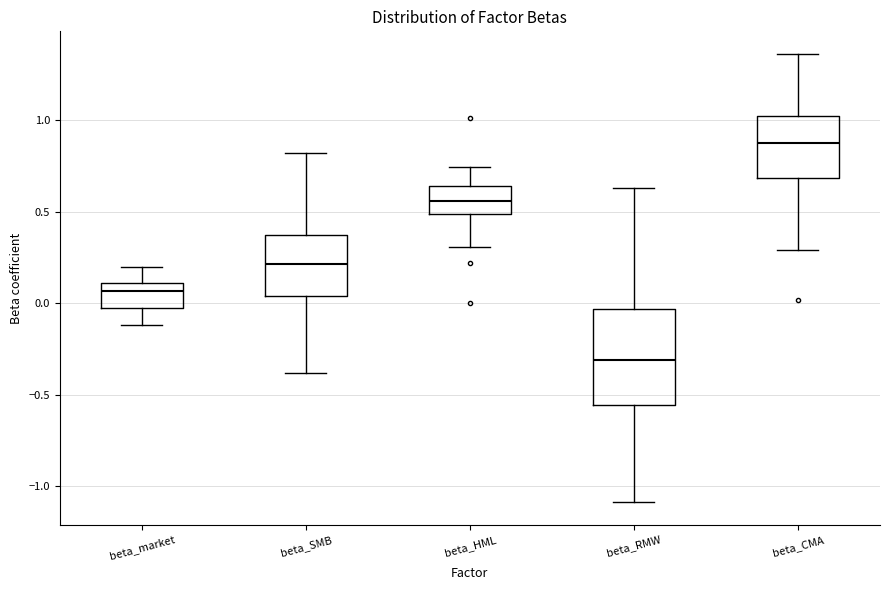

Where does the lower whisker of the box for beta_market end on the y-axis? The values are not printed on the chart, so give them approximately, as read against the axis.

-0.10